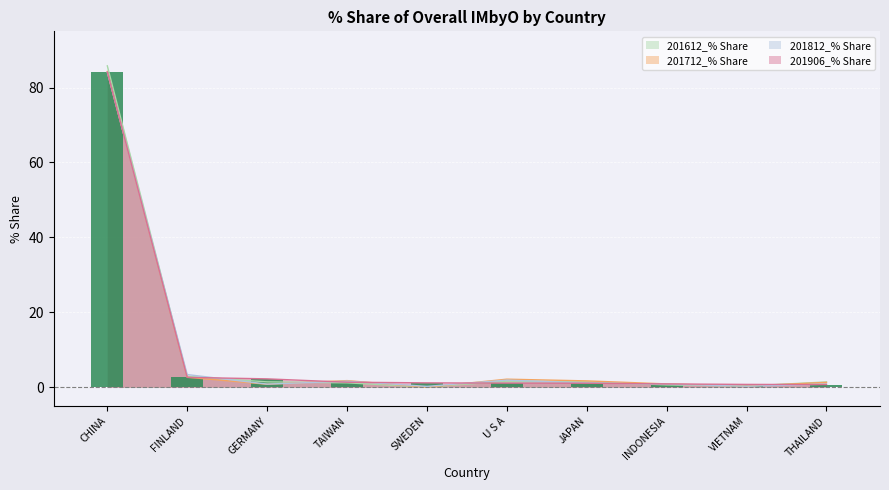

What is the average value of the 201612_% Share series?

9.7